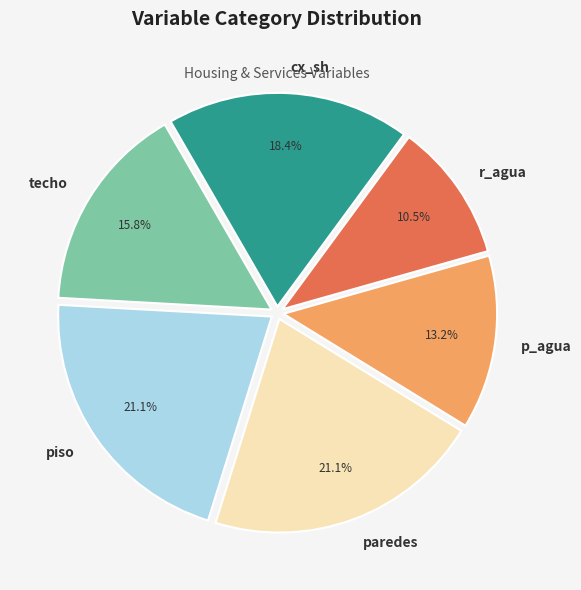

What percentage is NOT represented by paredes?

78.9%